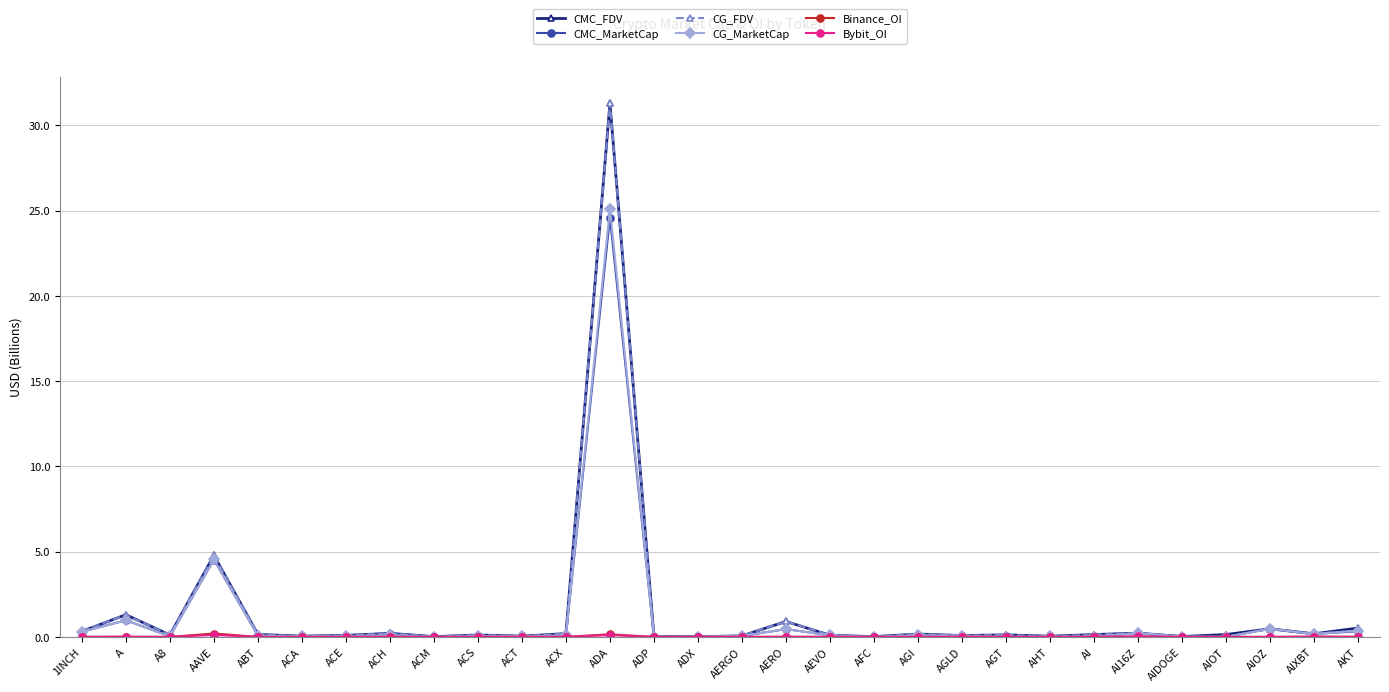

At how many categories does at least one series exceed 4?

2